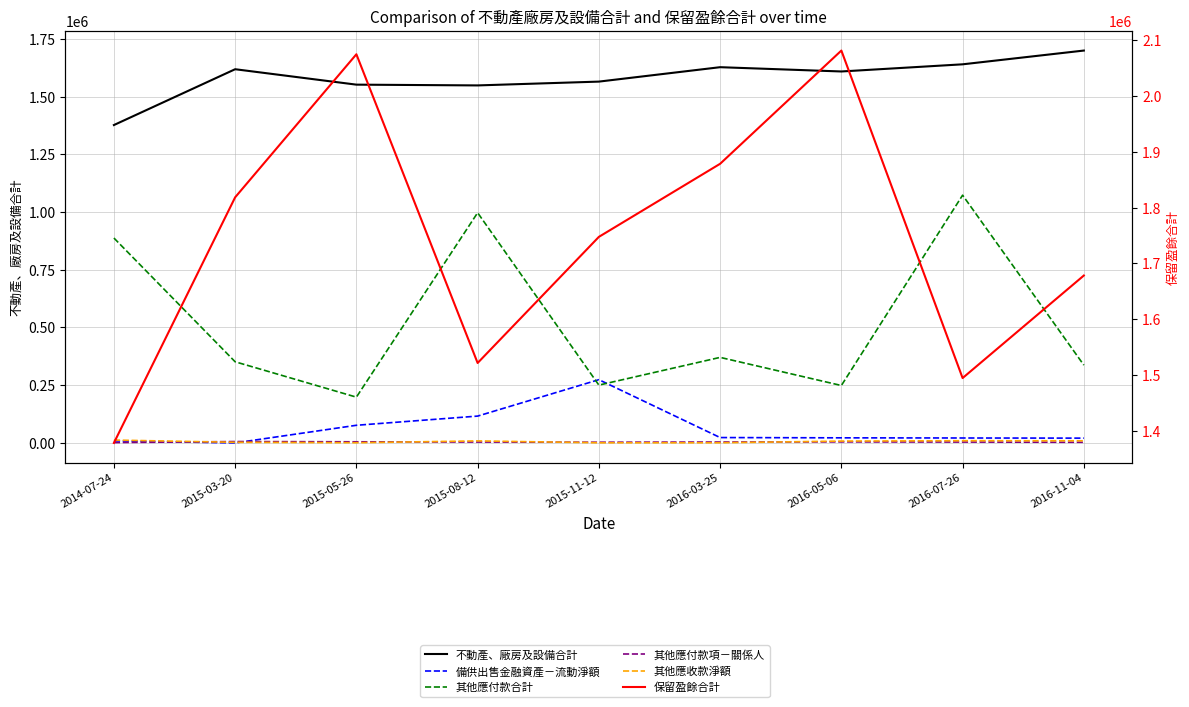

What is the highest value of the 保留盈餘合計 series?

2080649